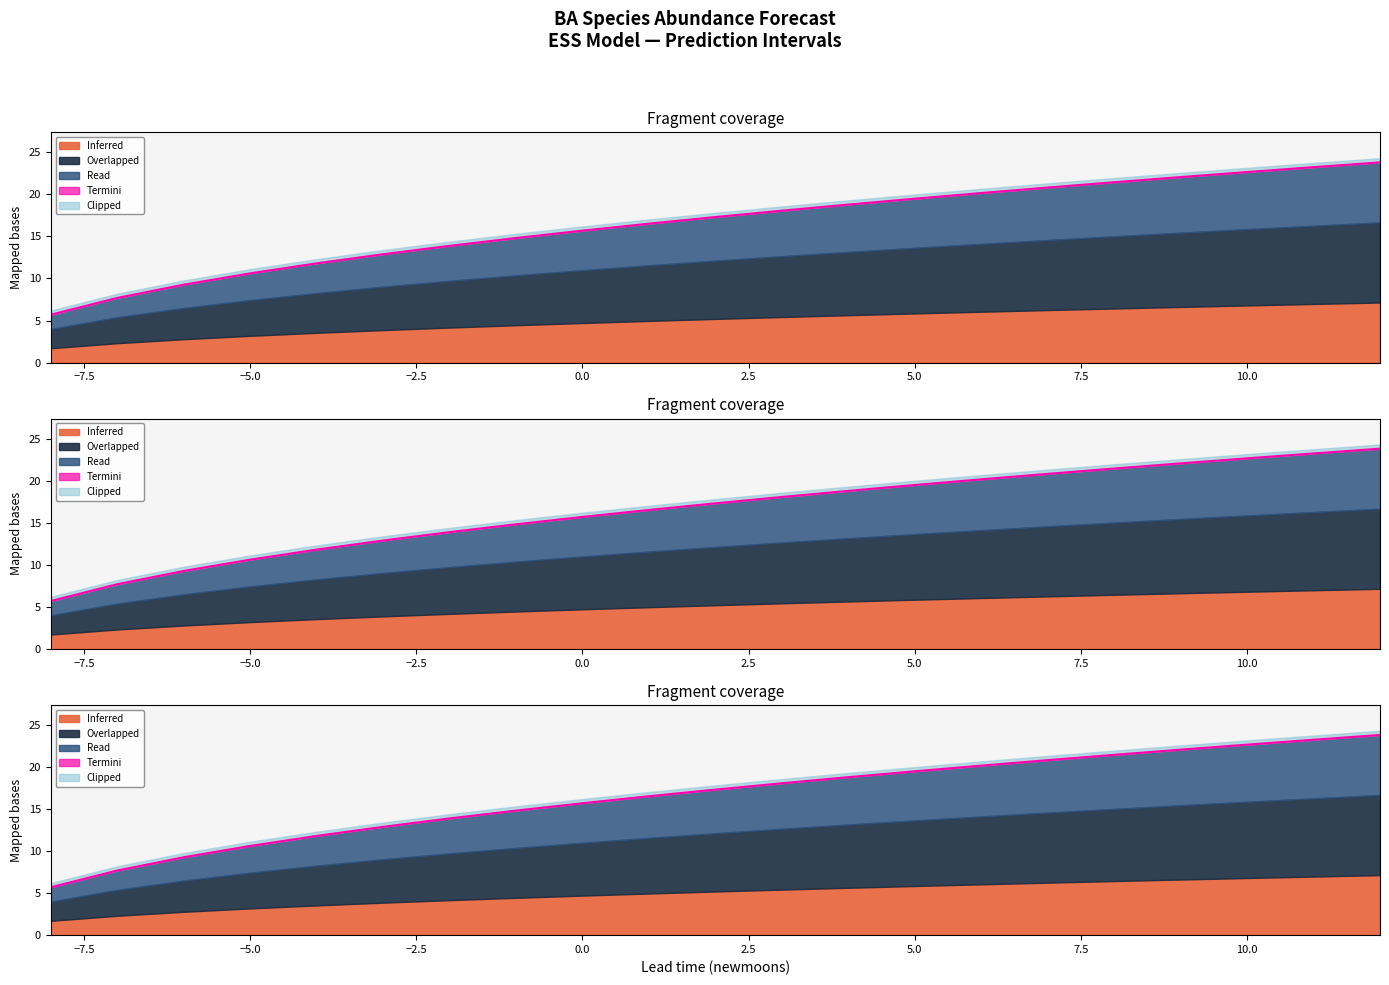

How many data points in lower_pi are above 17?

11